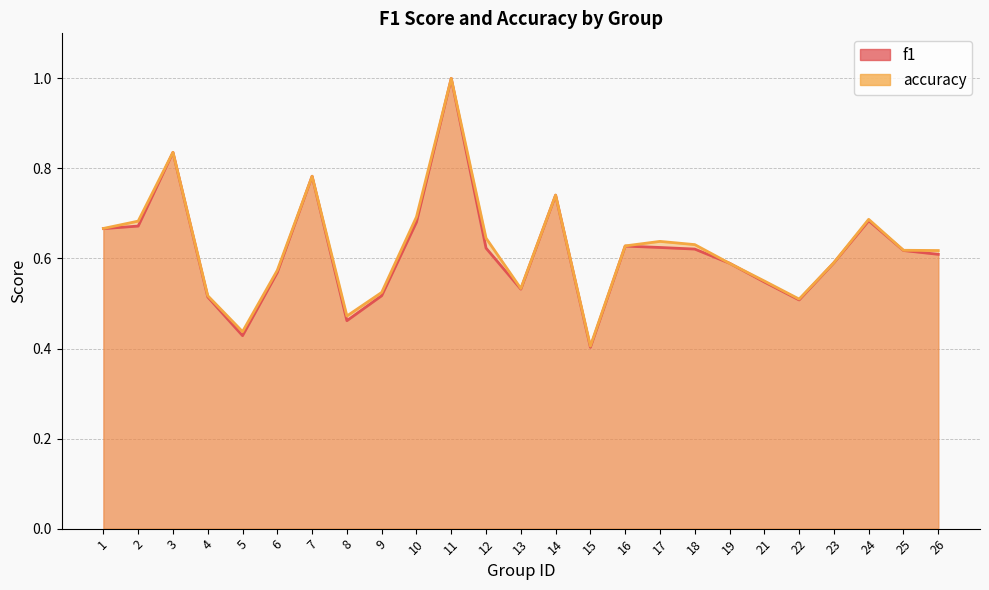

Which category has the highest value across all series?

11